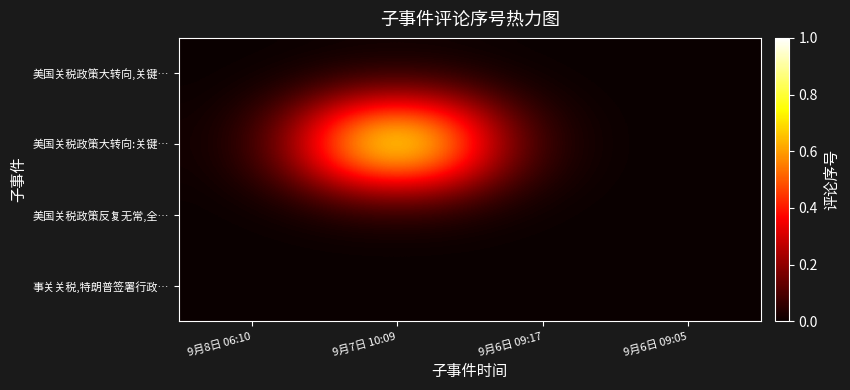

List the series in order of their peak value, highest first.

美国关税政策大转向:关键…, 美国关税政策大转向,关键…, 美国关税政策反复无常,全…, 事关关税,特朗普签署行政…